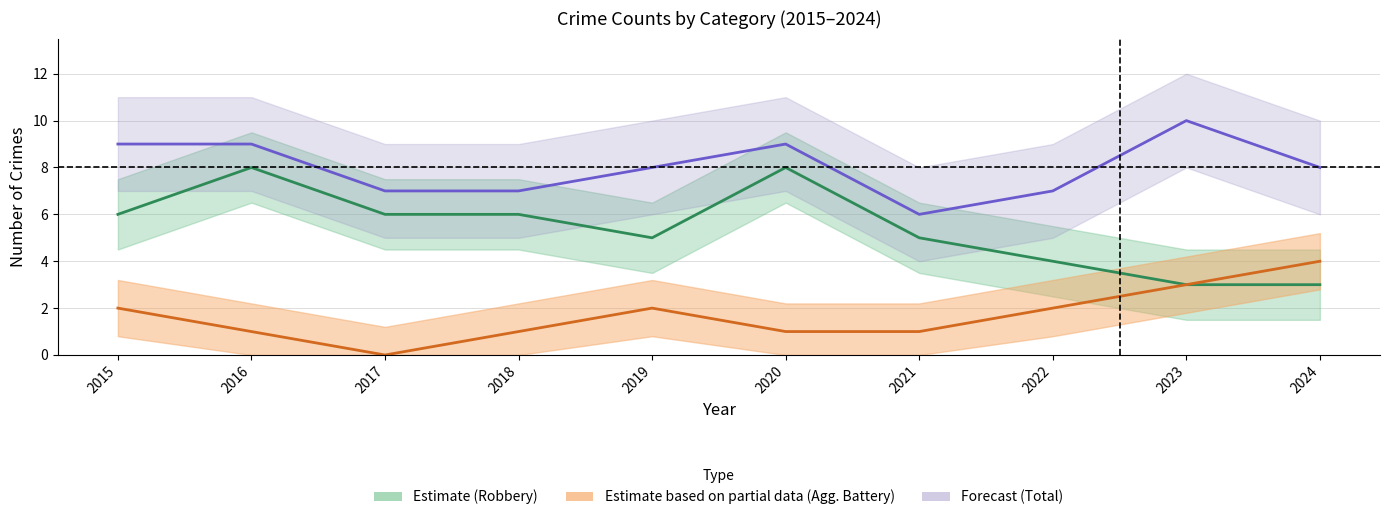

How many lines are shown in the chart?

3